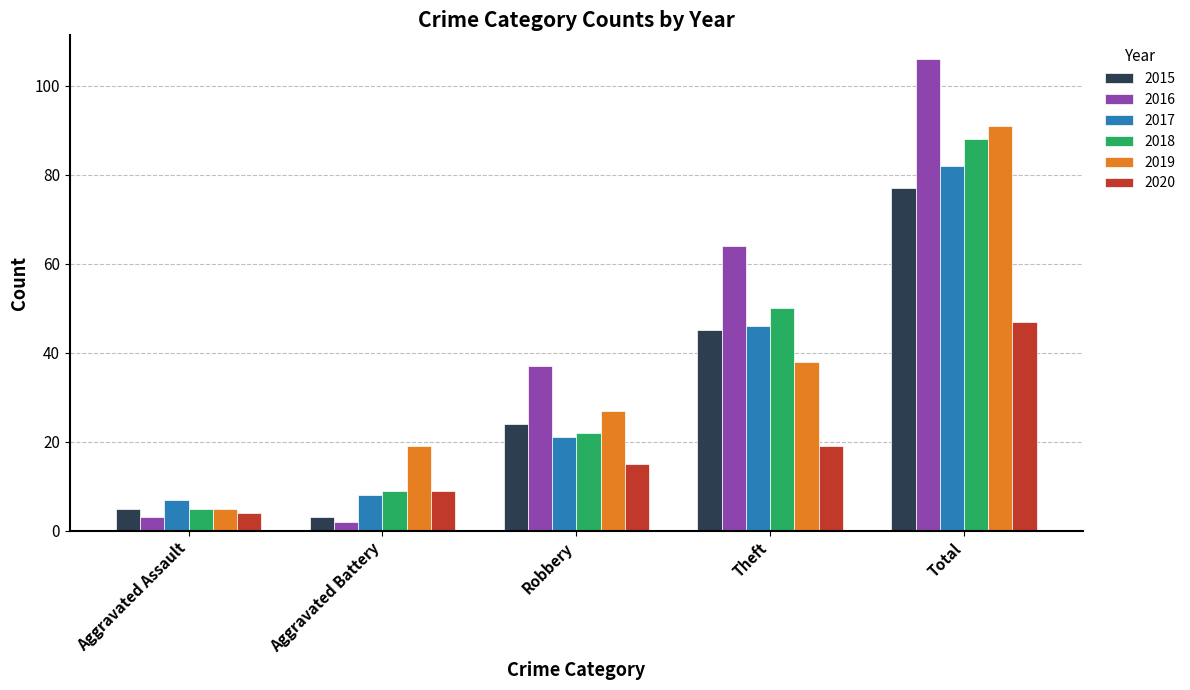

Which category has the highest value across all series?

Total